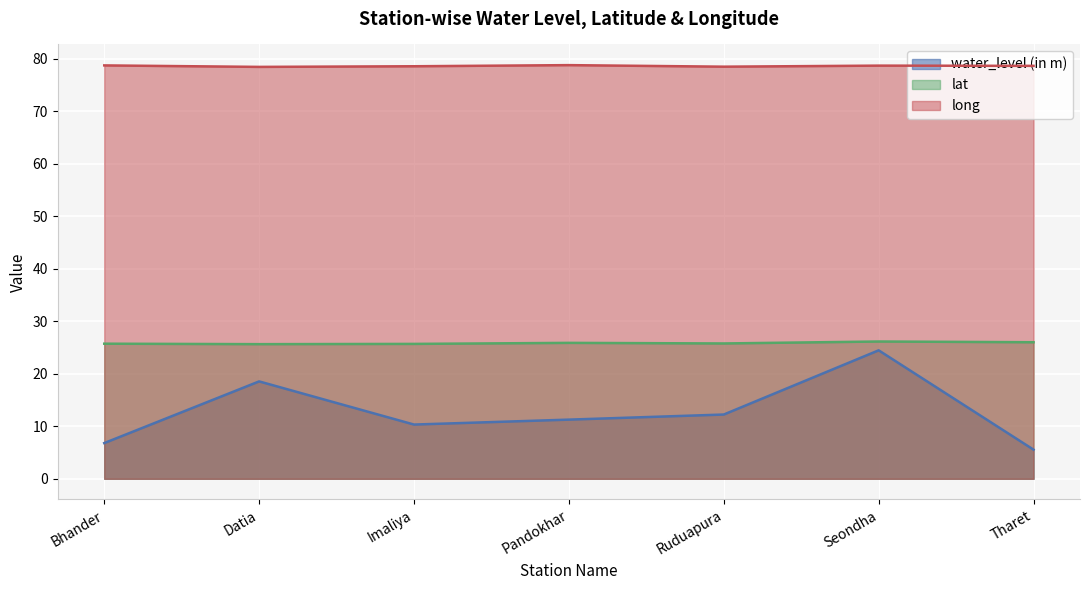

What are all the series names shown in the legend?

water_level (in m), lat, long